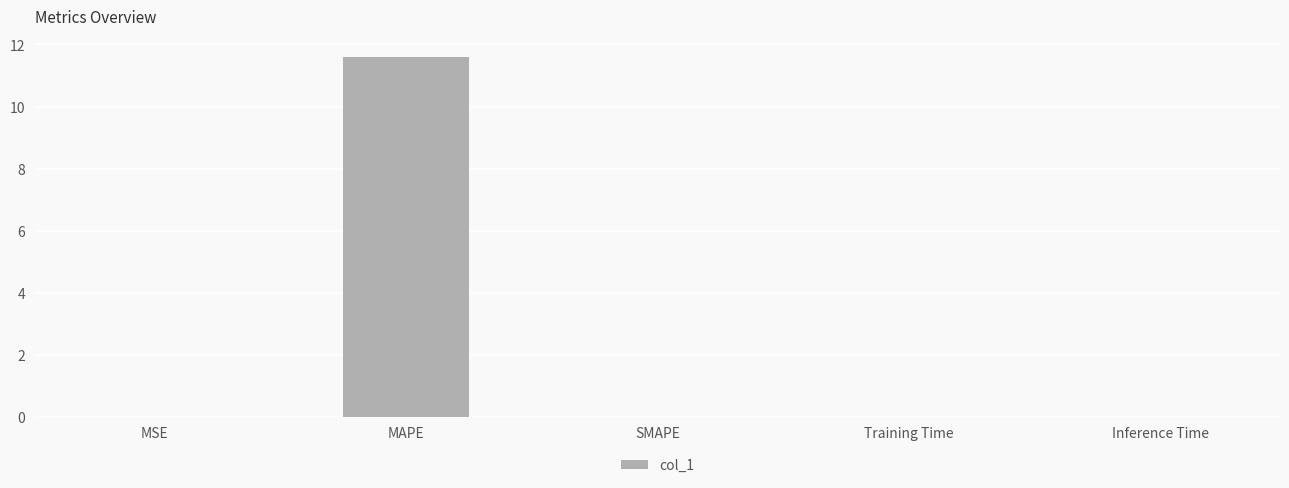

What is the sum of all values?

11.6